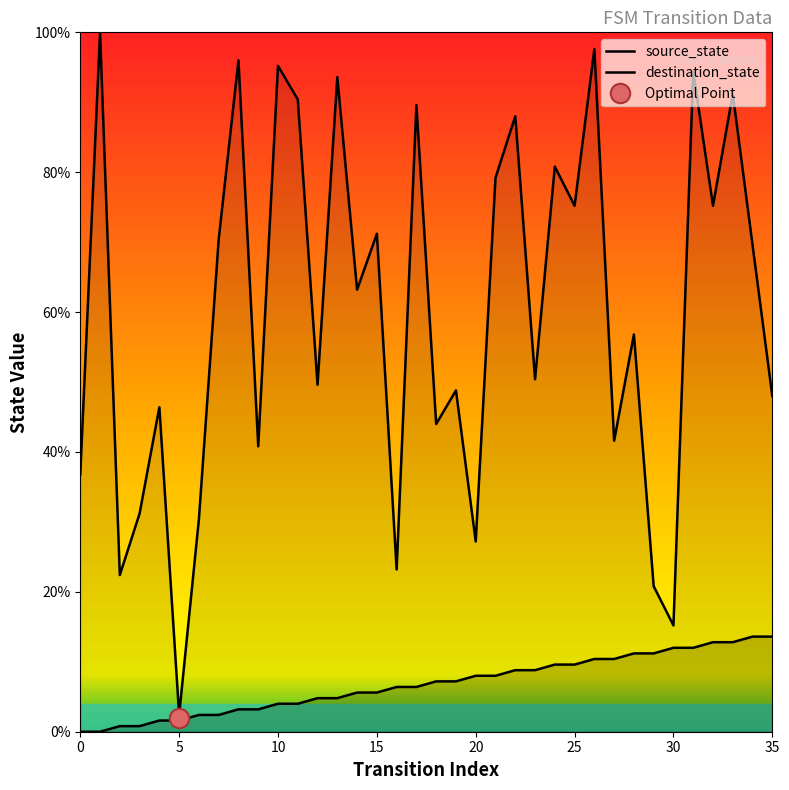

The destination_state series shows 44.0 at 18. True or false?

True